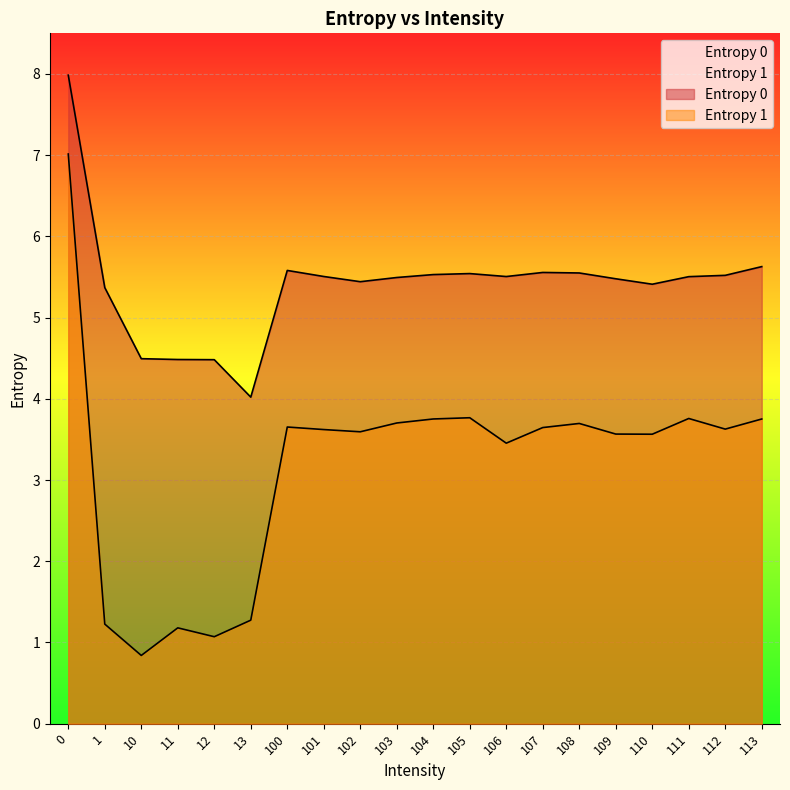

What is the lowest value of the Entropy 1 series?

0.8